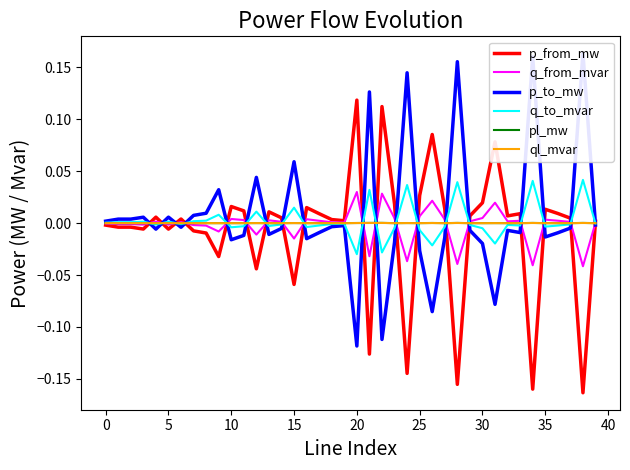

Which label corresponds to the smallest value in the chart?

38